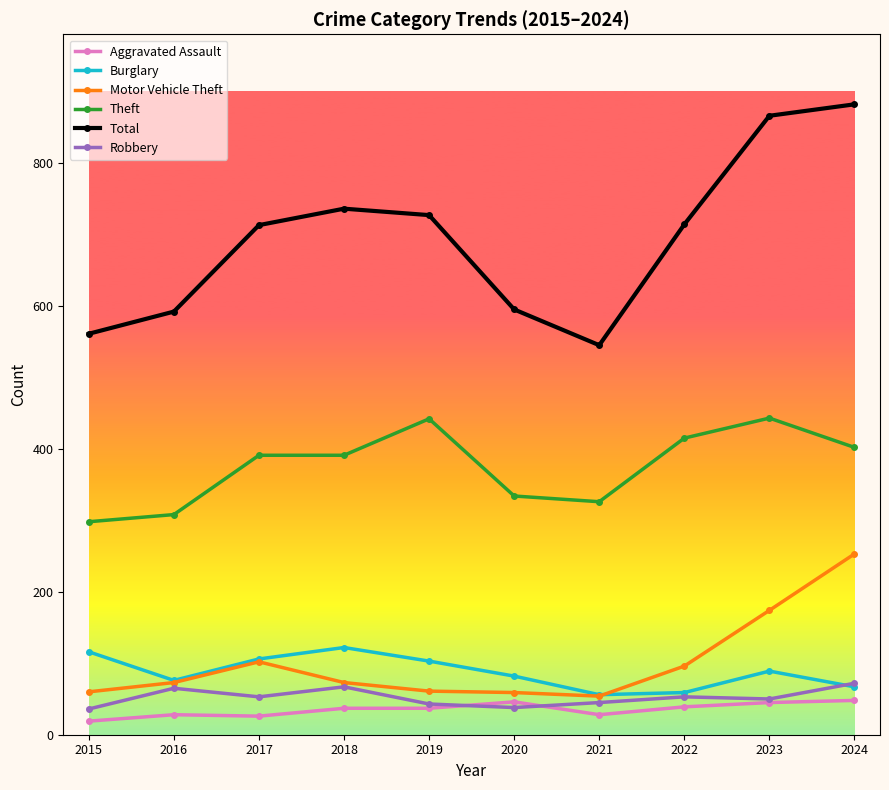

What value does the Theft series have at 2020?

334